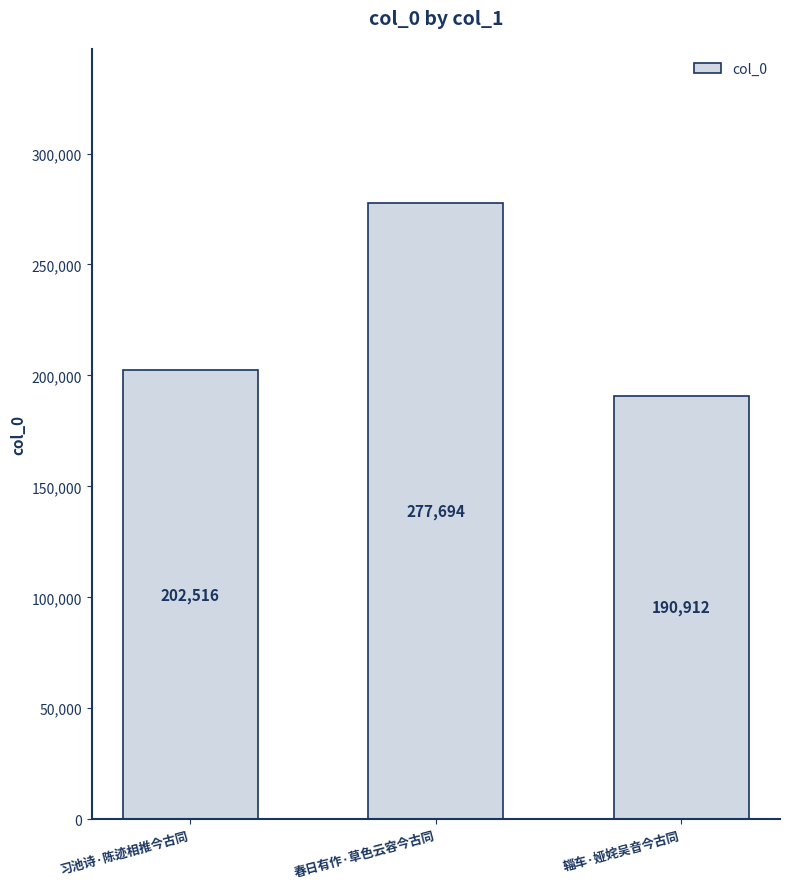

Count the values in the range 190912 to 277694.

3